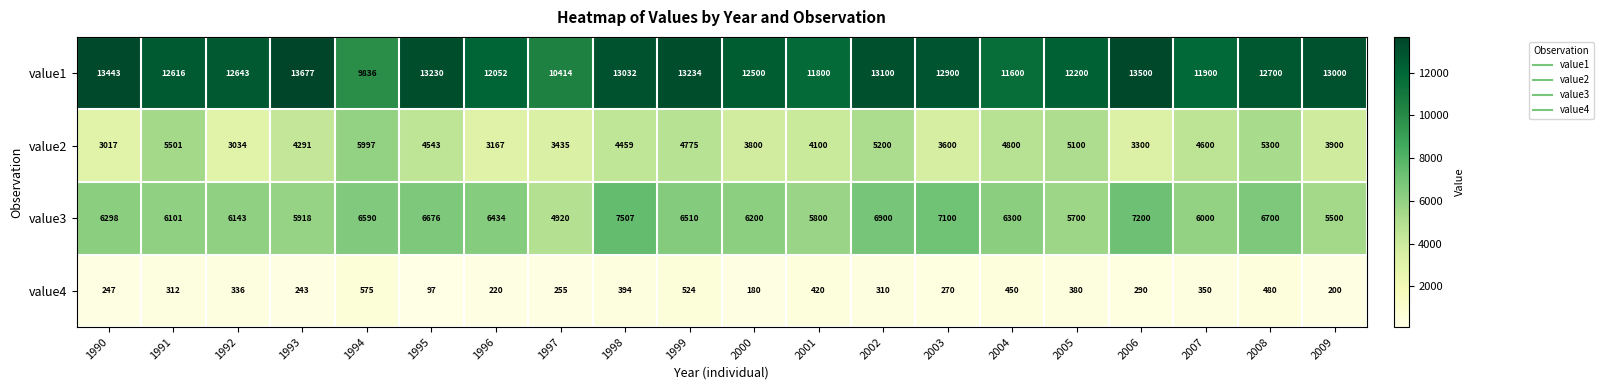

Read the value2 value at 1993.

4291